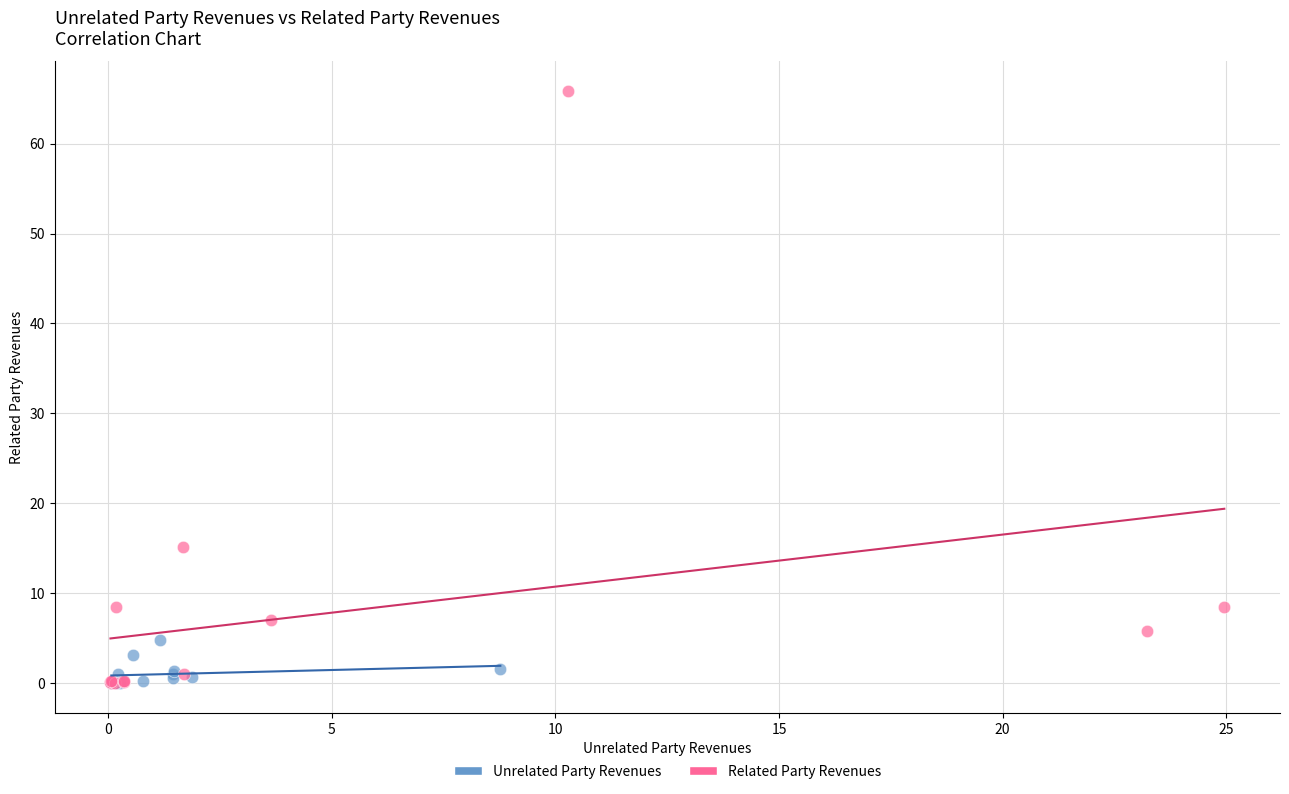

Which series has the widest spread of Y values?

Related Party Revenues